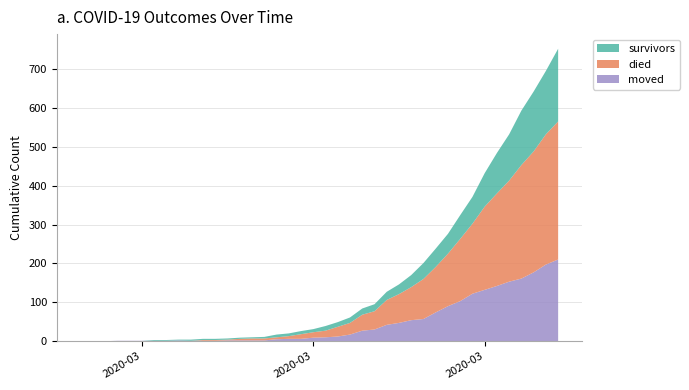

Reading left to right, list all the values displayed in this chart.

survivors: 2020-02-27=0	2020-02-28=0	2020-02-29=0	2020-03-01=0	2020-03-02=0	2020-03-03=0	2020-03-04=2	2020-03-05=2	2020-03-06=2	2020-03-07=3	2020-03-08=3	2020-03-09=3	2020-03-10=3	2020-03-11=3	2020-03-12=3	2020-03-13=4	2020-03-14=7	2020-03-15=7	2020-03-16=8	2020-03-17=8	2020-03-18=12	2020-03-19=12	2020-03-20=14	2020-03-21=16	2020-03-22=18	2020-03-23=21	2020-03-24=25	2020-03-25=31	2020-03-26=41	2020-03-27=47	2020-03-28=51	2020-03-29=61	2020-03-30=69	2020-03-31=86	2020-04-01=104	2020-04-02=119	2020-04-03=140	2020-04-04=154	2020-04-05=163	2020-04-06=187
died: 2020-02-27=0	2020-02-28=0	2020-02-29=0	2020-03-01=0	2020-03-02=0	2020-03-03=0	2020-03-04=0	2020-03-05=0	2020-03-06=0	2020-03-07=0	2020-03-08=2	2020-03-09=2	2020-03-10=2	2020-03-11=4	2020-03-12=5	2020-03-13=5	2020-03-14=5	2020-03-15=7	2020-03-16=12	2020-03-17=14	2020-03-18=17	2020-03-19=25	2020-03-20=30	2020-03-21=41	2020-03-22=47	2020-03-23=64	2020-03-24=74	2020-03-25=85	2020-03-26=103	2020-03-27=117	2020-03-28=135	2020-03-29=160	2020-03-30=180	2020-03-31=214	2020-04-01=238	2020-04-02=260	2020-04-03=292	2020-04-04=311	2020-04-05=335	2020-04-06=355
moved: 2020-02-27=0	2020-02-28=0	2020-02-29=0	2020-03-01=1	2020-03-02=1	2020-03-03=1	2020-03-04=1	2020-03-05=1	2020-03-06=2	2020-03-07=1	2020-03-08=1	2020-03-09=1	2020-03-10=2	2020-03-11=2	2020-03-12=2	2020-03-13=2	2020-03-14=5	2020-03-15=6	2020-03-16=6	2020-03-17=9	2020-03-18=10	2020-03-19=12	2020-03-20=17	2020-03-21=27	2020-03-22=30	2020-03-23=42	2020-03-24=47	2020-03-25=54	2020-03-26=57	2020-03-27=74	2020-03-28=90	2020-03-29=103	2020-03-30=122	2020-03-31=132	2020-04-01=142	2020-04-02=153	2020-04-03=161	2020-04-04=177	2020-04-05=197	2020-04-06=210